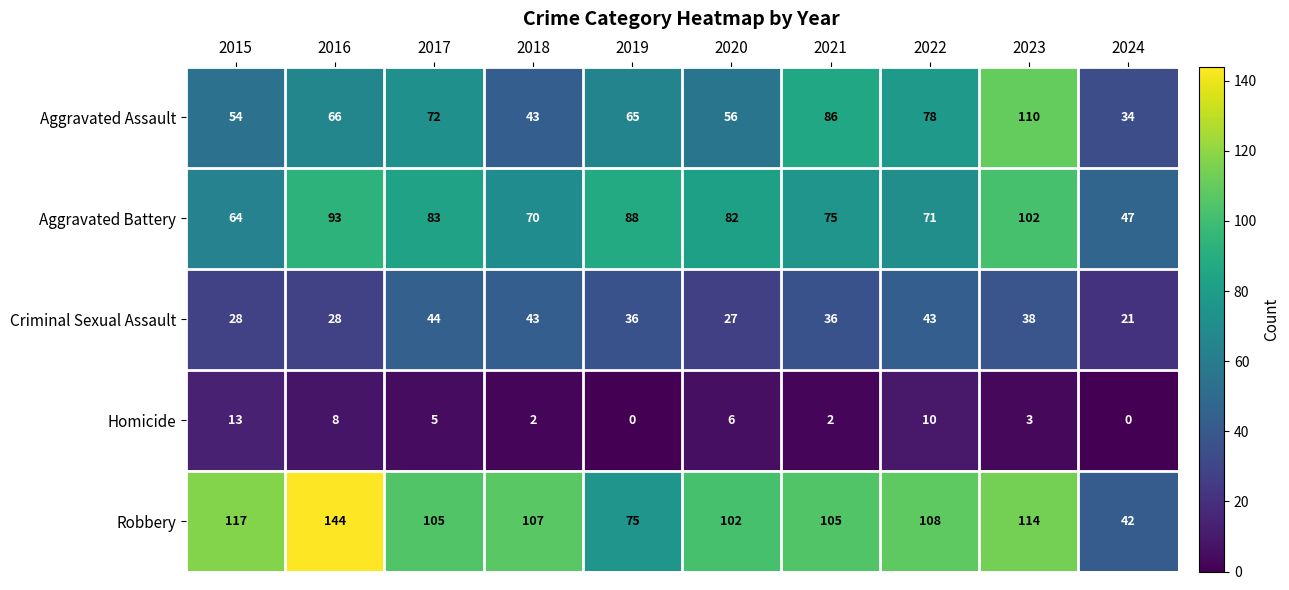

Rank the series by their maximum value, from lowest to highest.

Homicide, Criminal Sexual Assault, Aggravated Battery, Aggravated Assault, Robbery